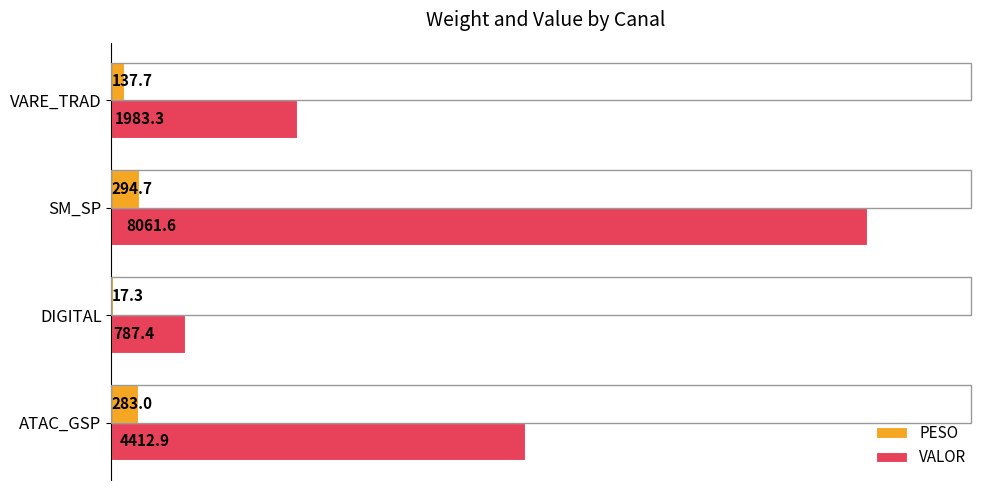

Where is PESO nearest to the value 155?

VARE_TRAD